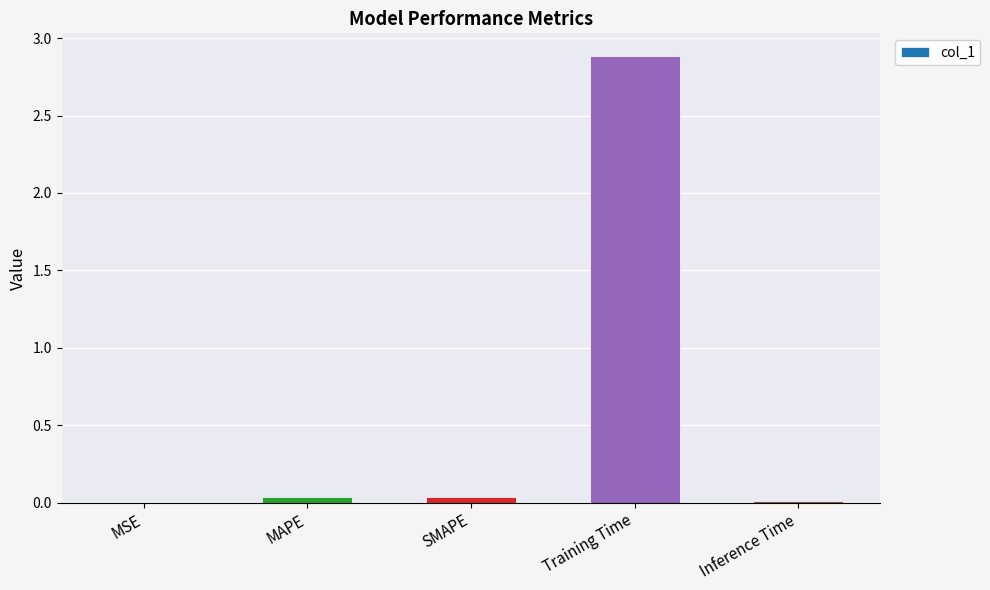

The value at Inference Time is 0.0. True or false?

True